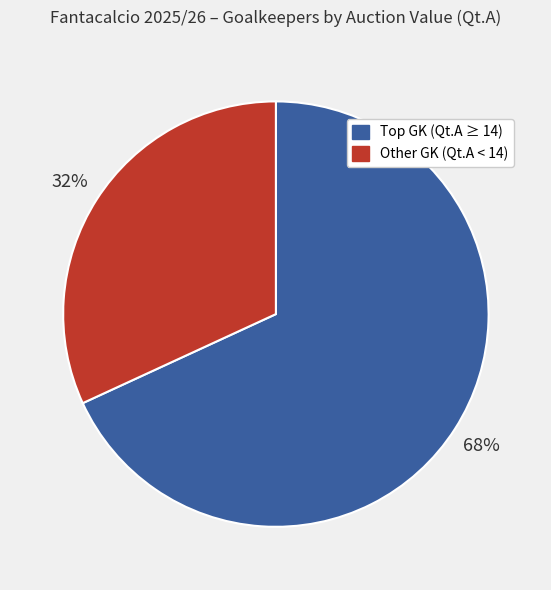

What is the smallest slice in the pie chart?

Other GK (Qt.A < 14)